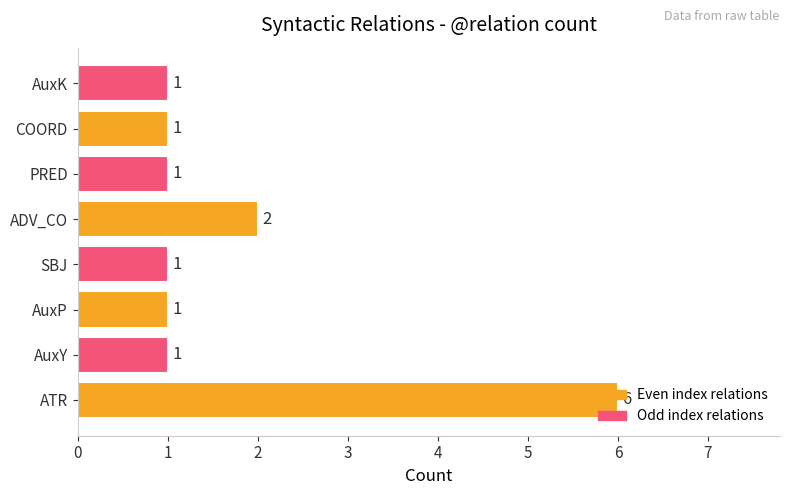

How many data points does each series have?

8